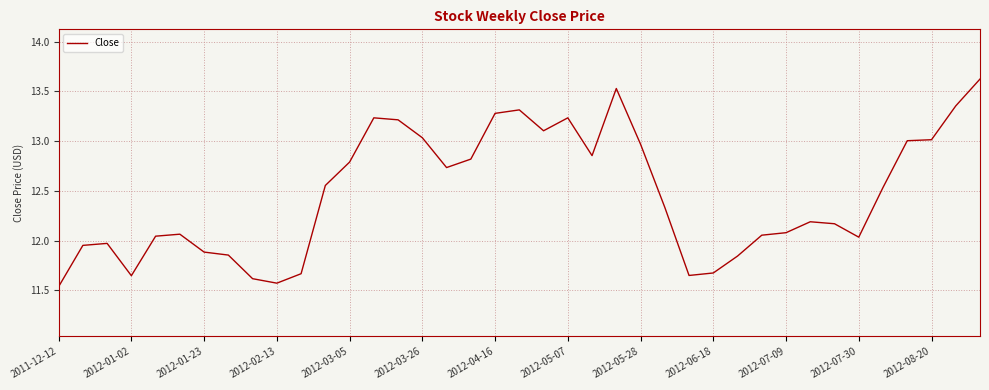

What is the greatest value displayed?

13.6